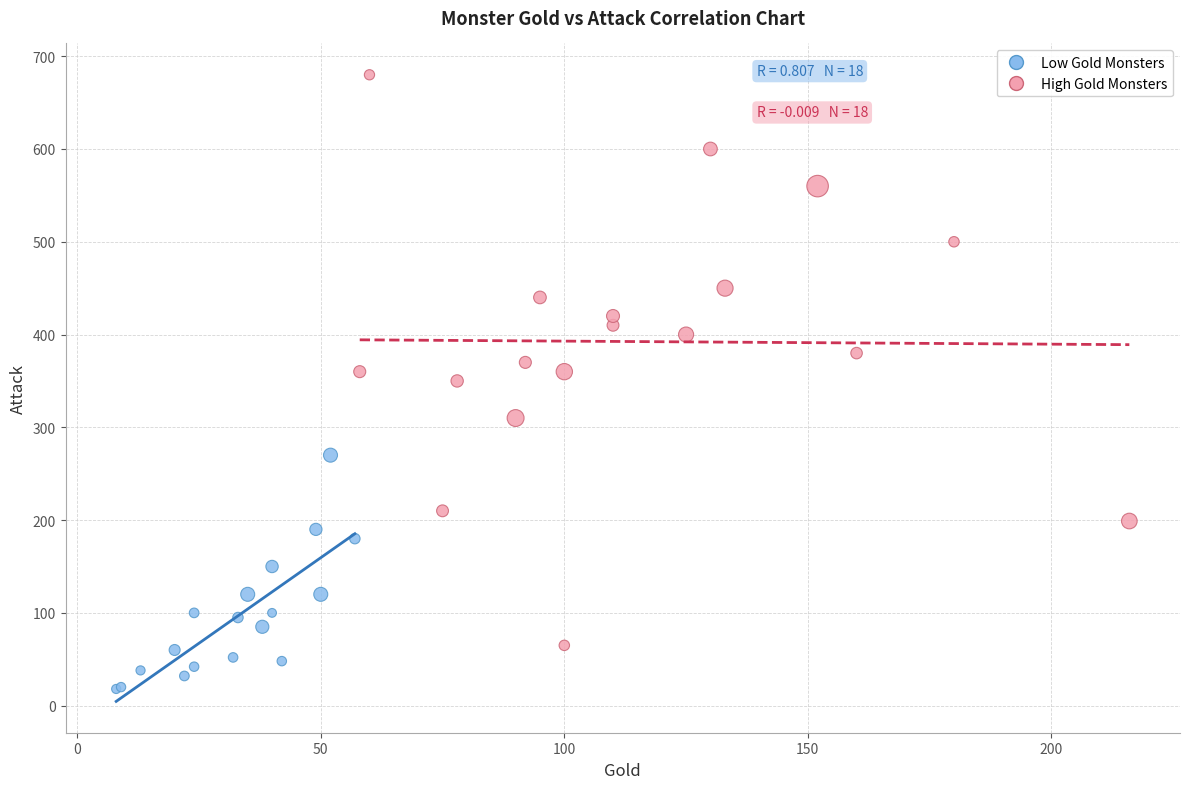

Which series reaches the minimum Y coordinate?

Low Gold Monsters